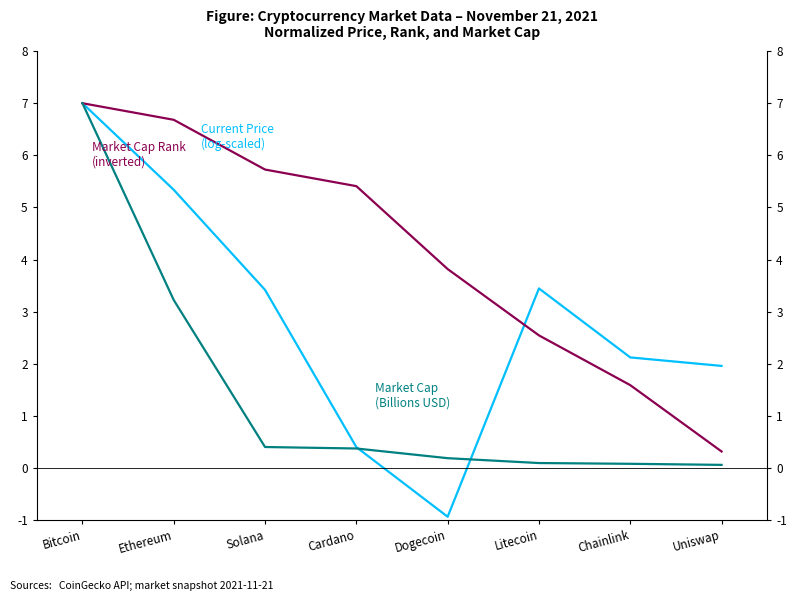

Count the number of data series in this chart.

3